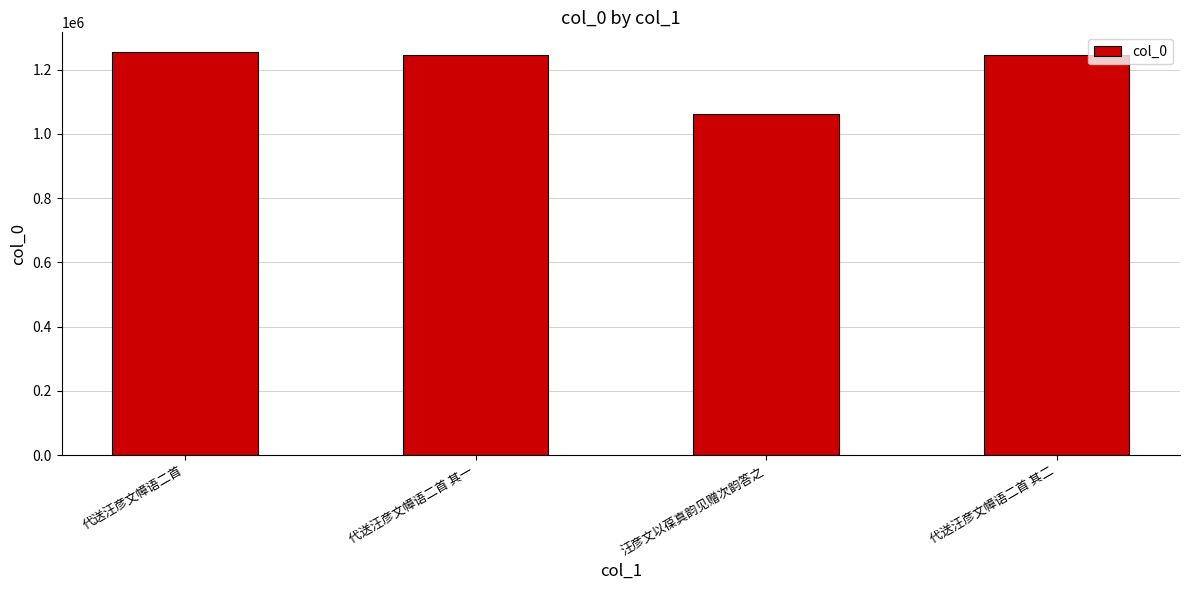

The chart shows a value of 1246855 at 代送汪彦文幛语二首 其二. True or false?

True